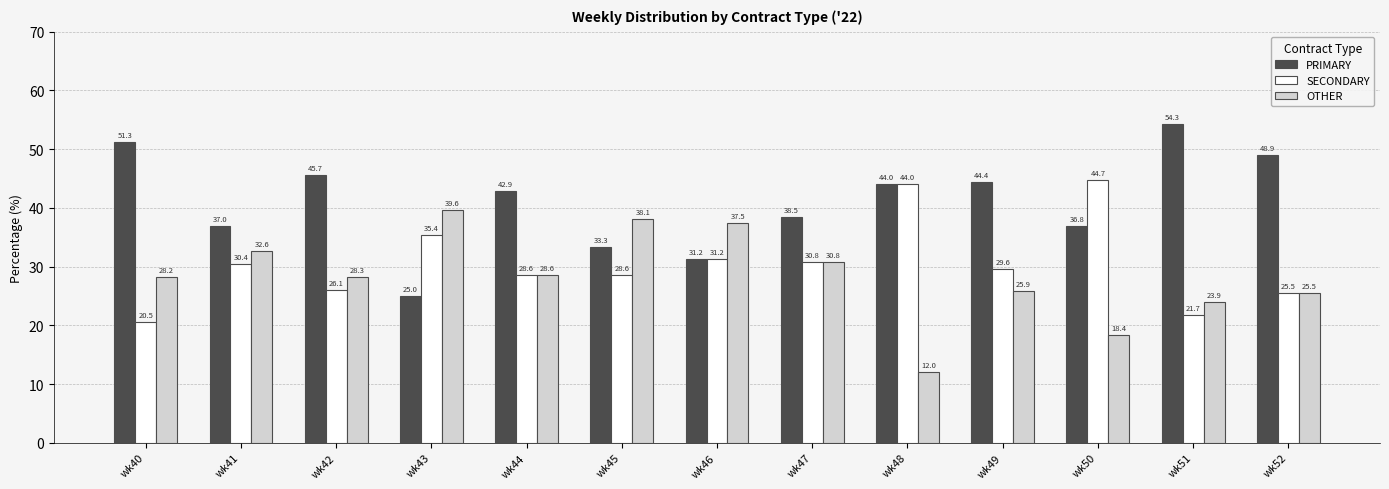

Rank the series by their average value, from highest to lowest.

PRIMARY, SECONDARY, OTHER